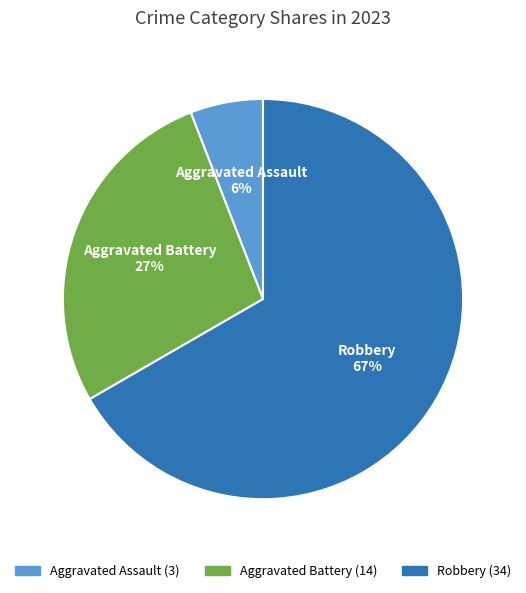

To the nearest percent, what is the difference between the largest and smallest slice percentages?

61%